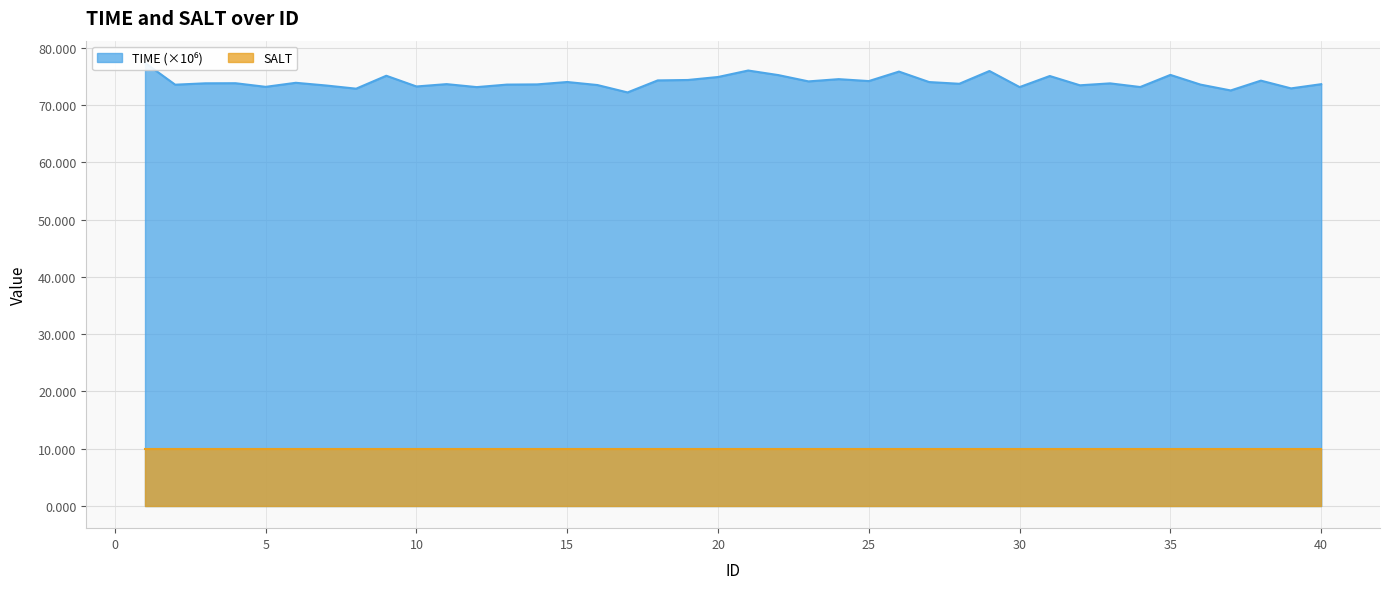

What is the change in value from 6 to 23?

+0.2